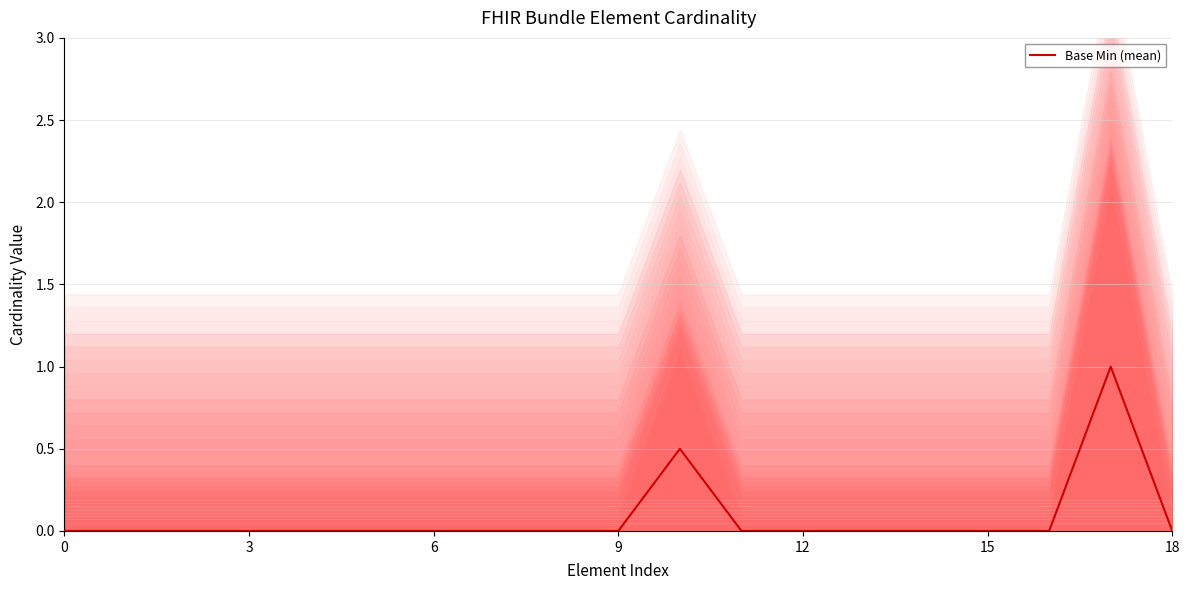

Reading left to right, list all the values displayed in this chart.

0.0	0.0	0.0	0.0	0.0	0.0	0.0	0.0	0.0	0.0	0.5	0.0	0.0	0.0	0.0	0.0	0.0	1.0	0.0